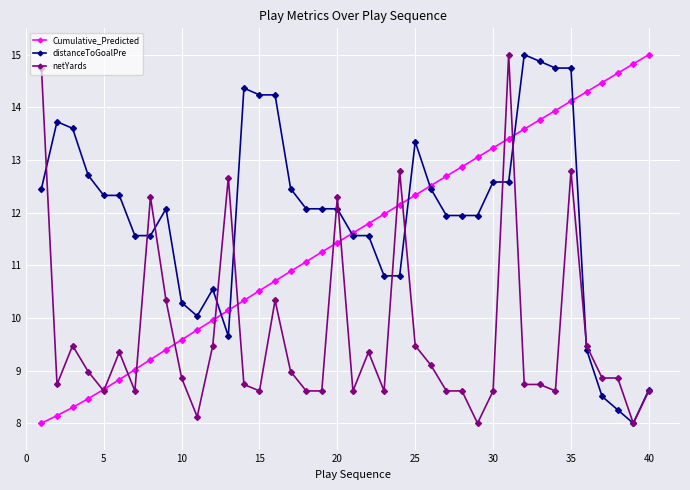

Does the chart have visible grid lines?

Yes